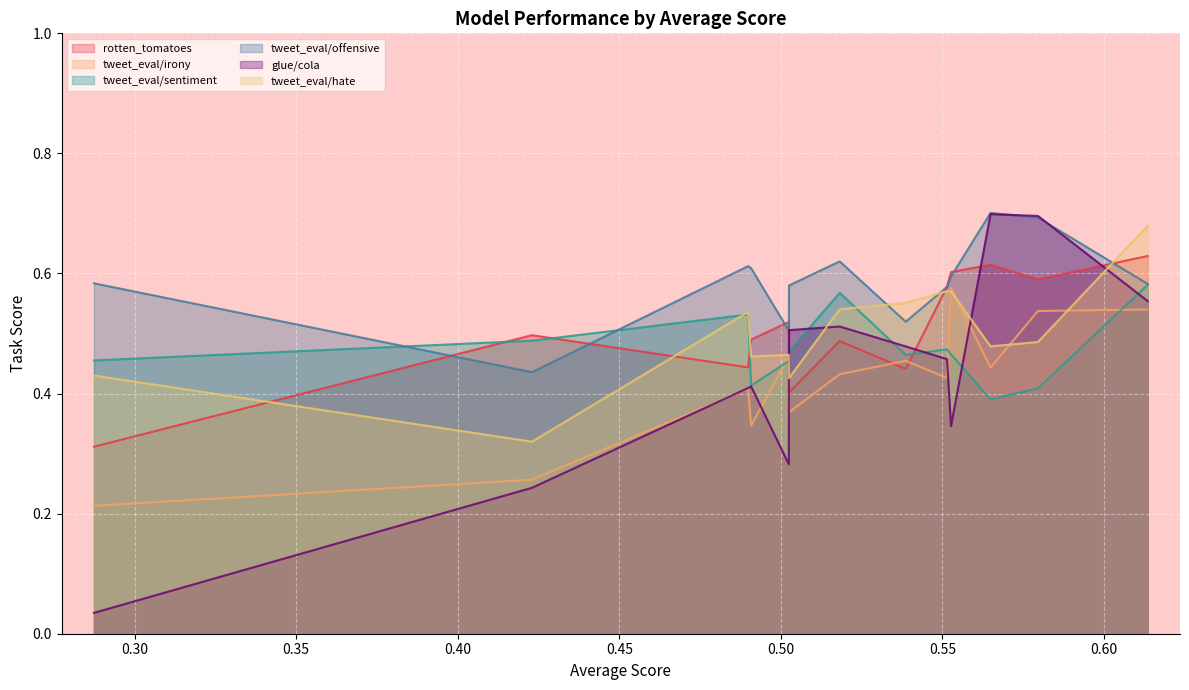

What is the difference between the second highest and minimum values in the glue/cola series?

0.7